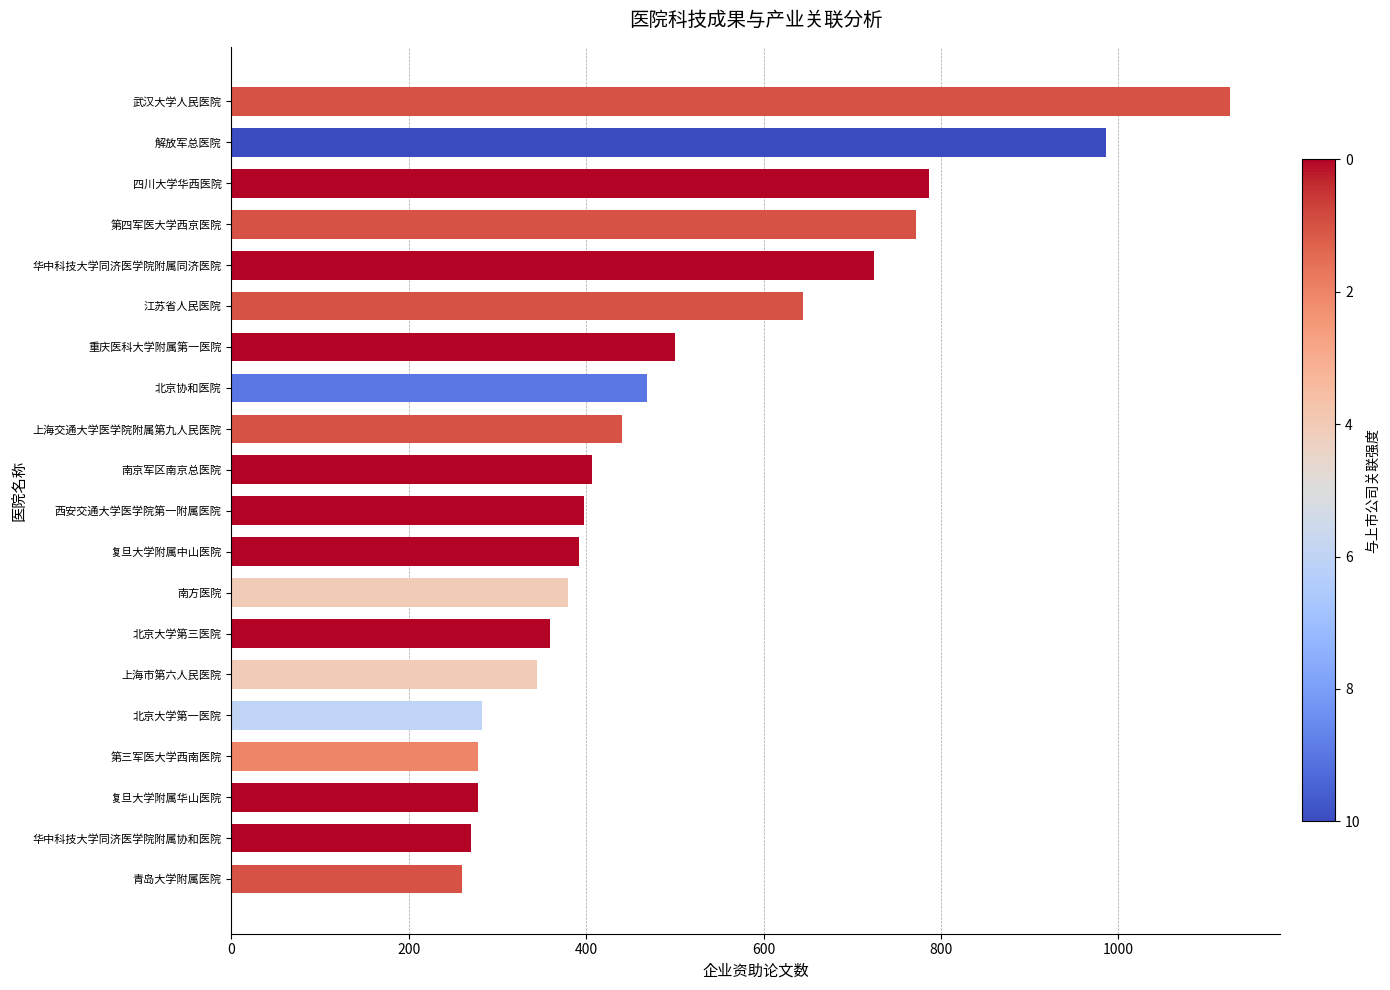

Between 北京协和医院 and 四川大学华西医院, which is larger?

四川大学华西医院